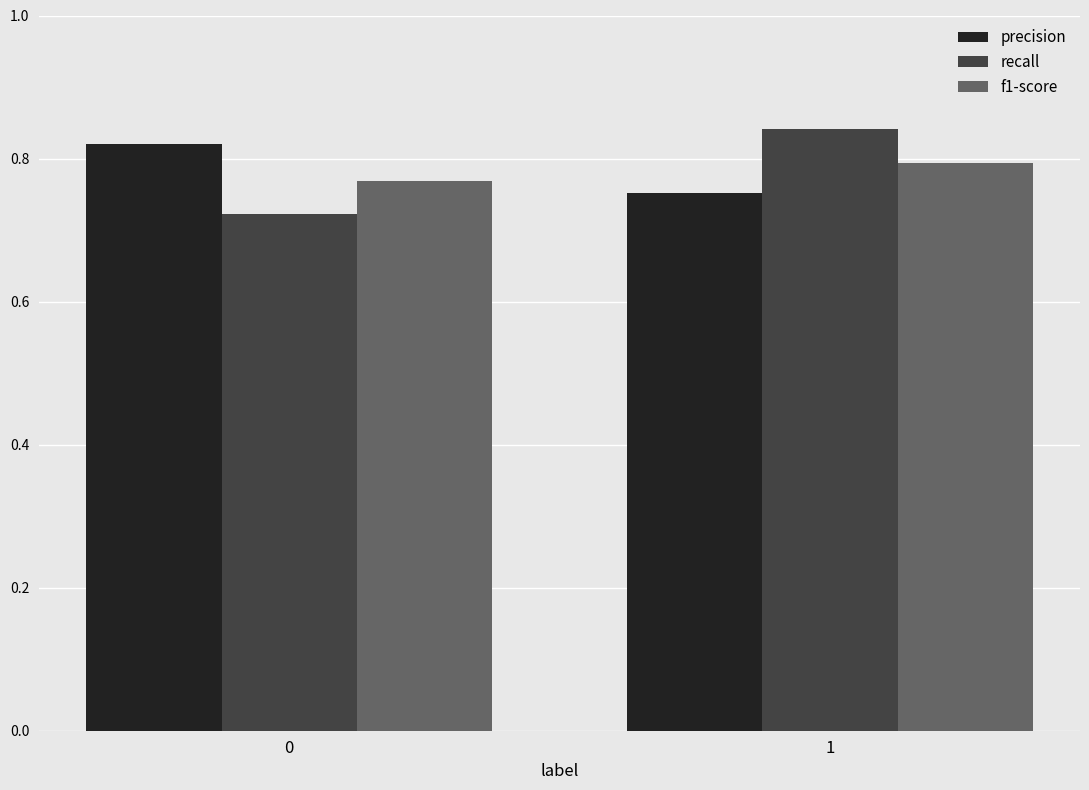

The precision series shows 0.3 at 1. True or false?

False